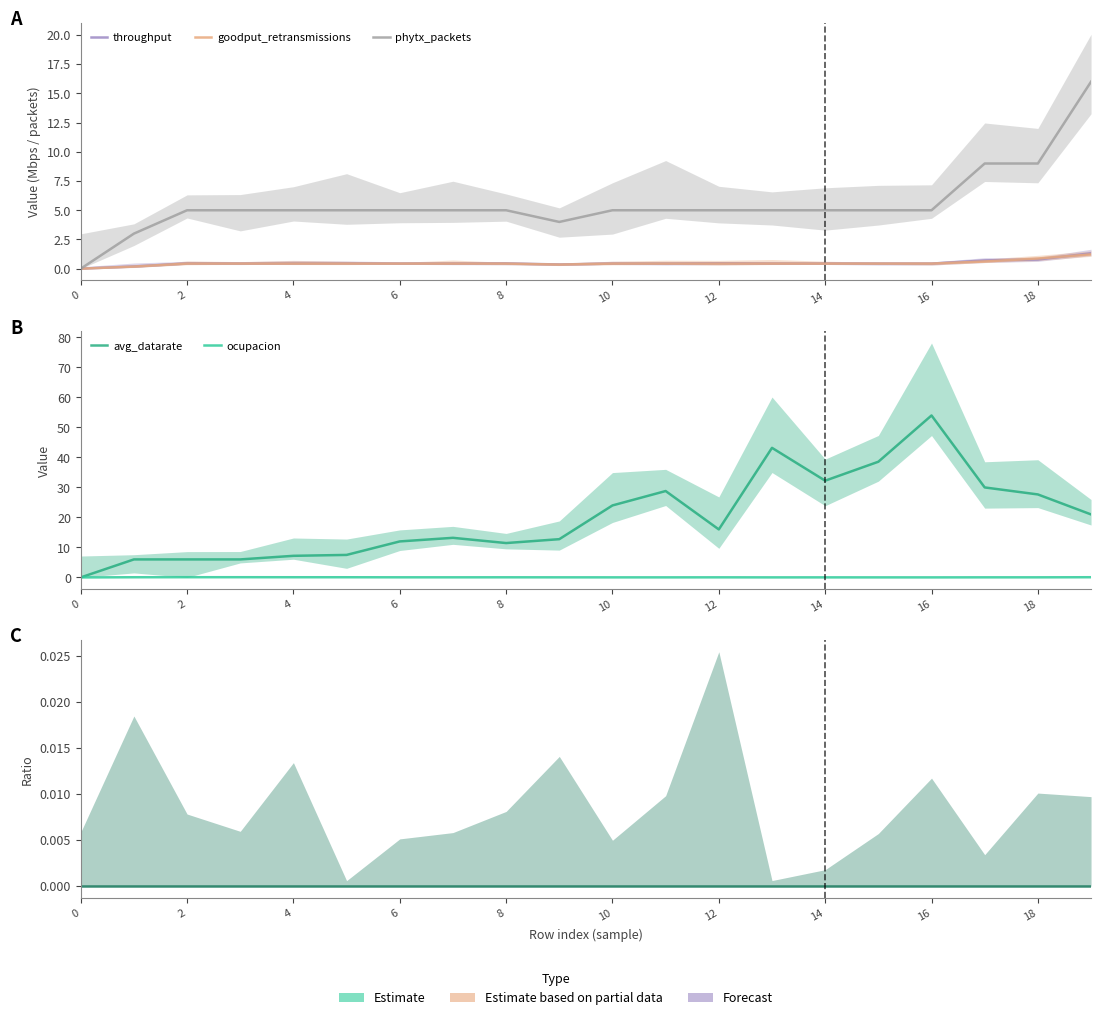

True or false: phytx_packets and retransmissionsPerPacket cross at least once.

False